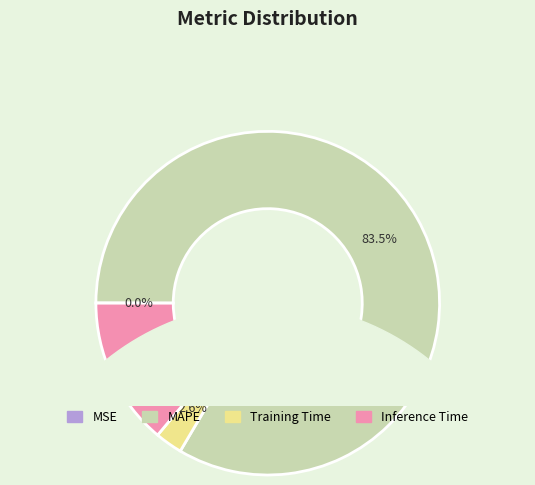

How many slices are in this pie chart?

4